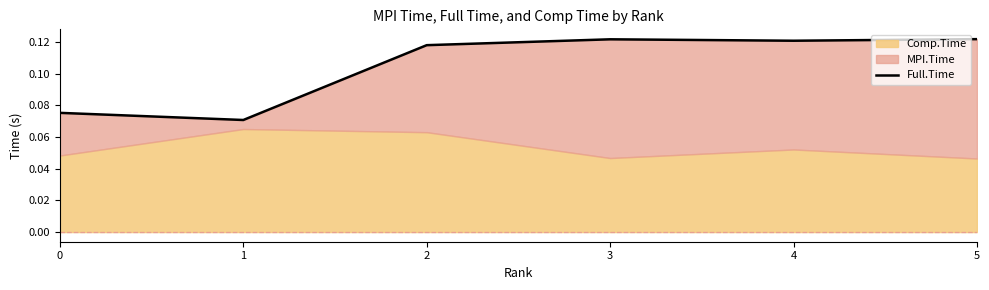

Is it true that Full.Time equals 0.0 at 1?

False